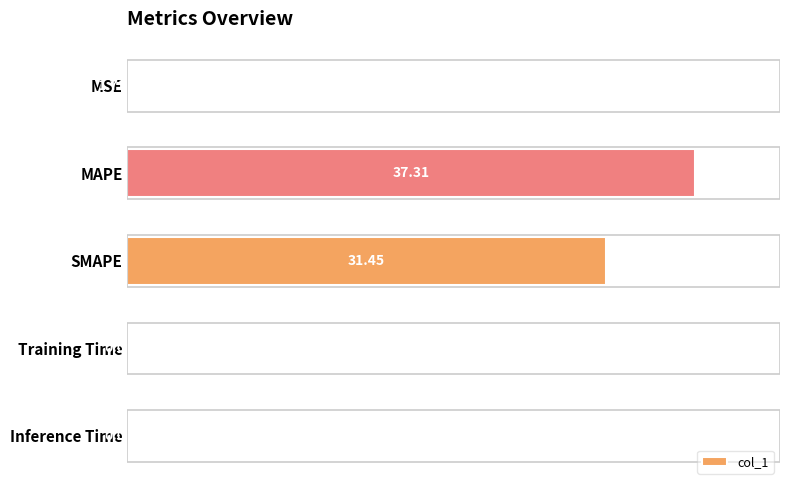

What is the sum of the values at MSE and SMAPE?

31.4